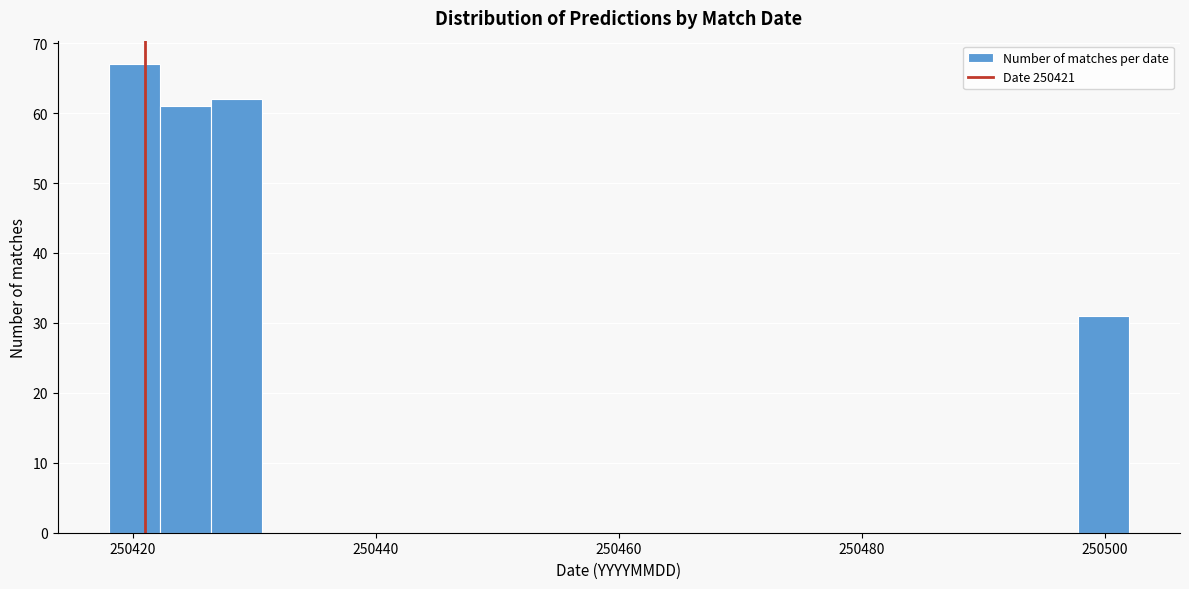

Around what value on the x-axis is the tallest bar? Give the approximate position of its centre, as read against the axis.

250420